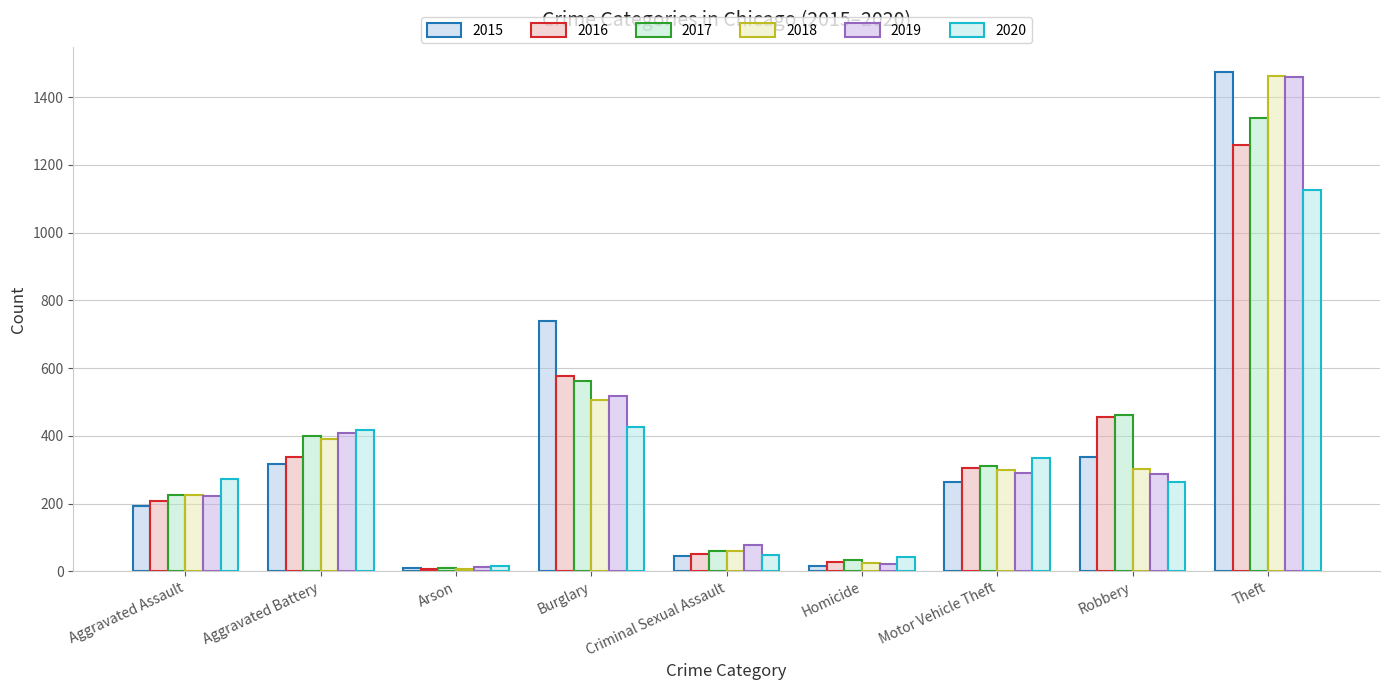

Does the chart contain any negative values?

No